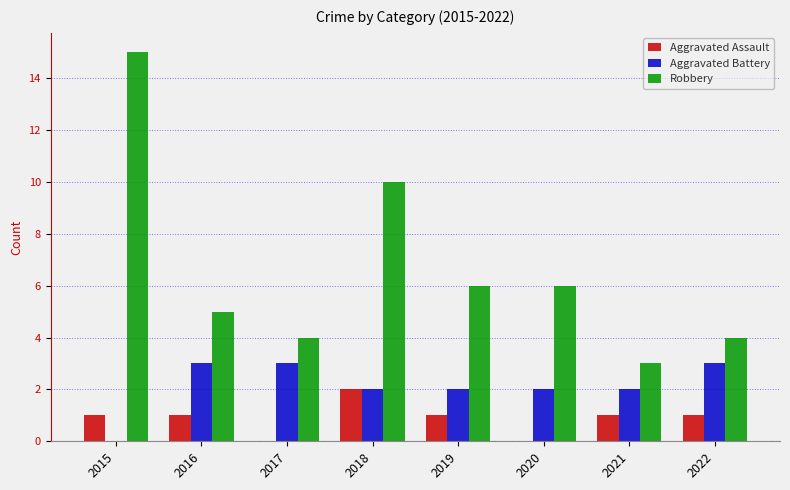

Which series has the widest spread of values?

Robbery